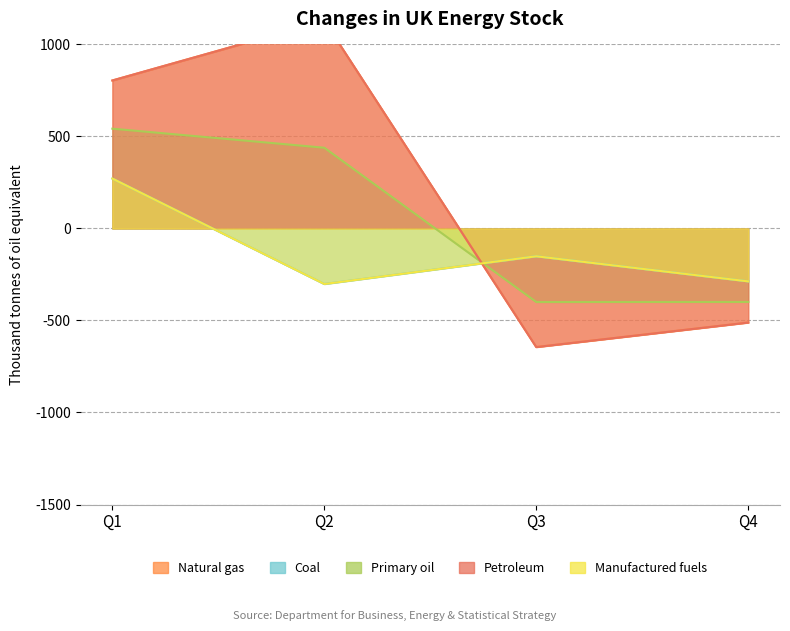

Which series ends up on top after the final intersection of Primary oil and Manufactured fuels?

Manufactured fuels